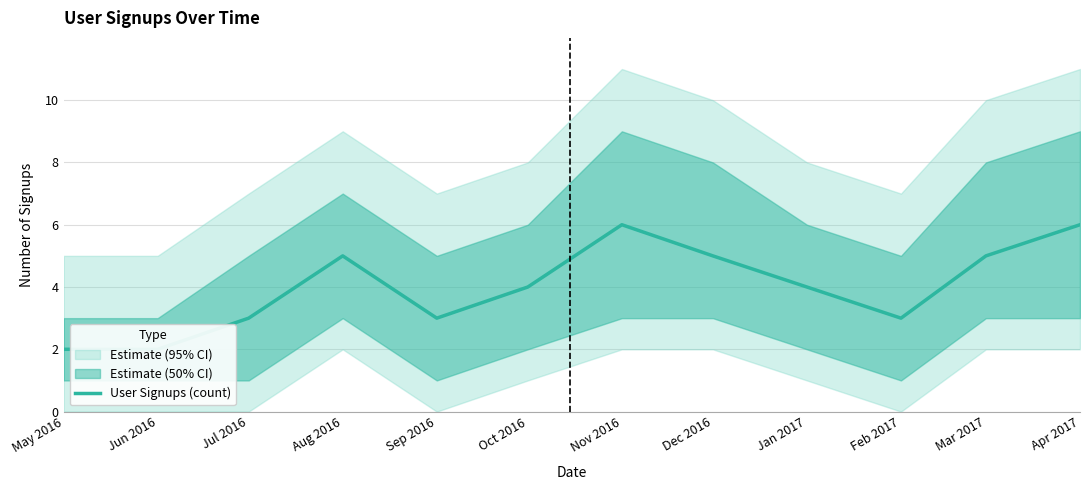

What is the sum of the values at May 2016 and Nov 2016?

8